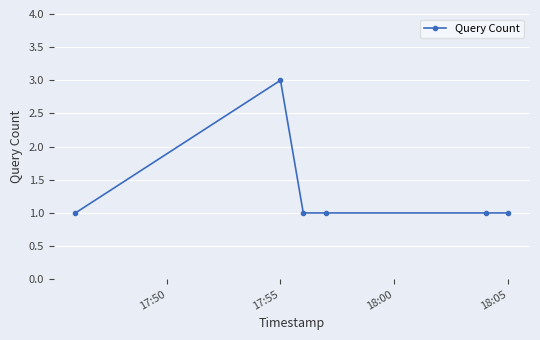

Reading left to right, list all the values displayed in this chart.

1	3	1	1	1	1